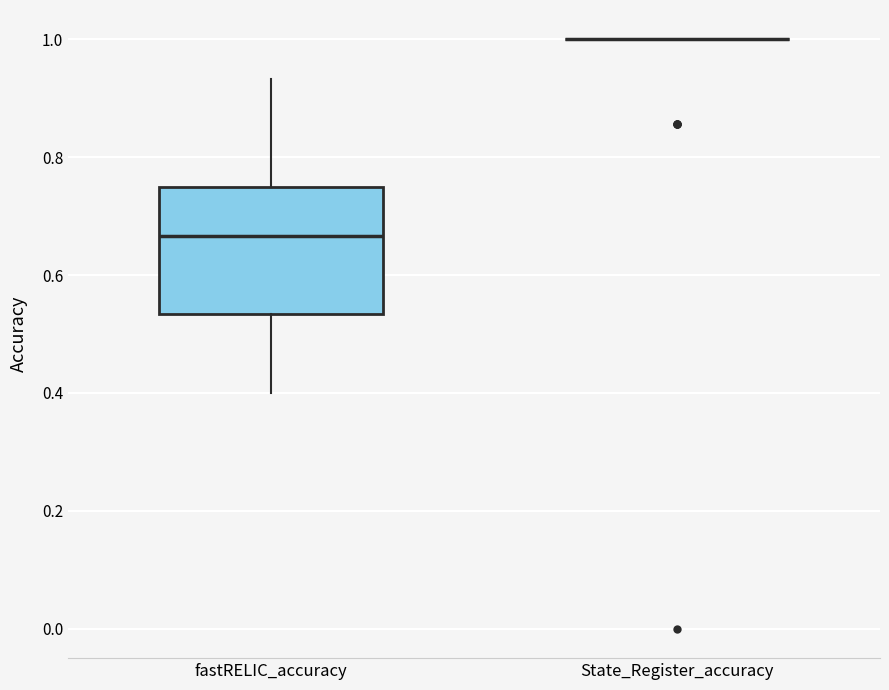

Reading left to right, transcribe this box plot: for each box, give where its median line is, the range the box spans, and where its two whiskers end, as read against the y-axis. The values are not printed on the chart, so give them approximately, as read against the axis.

fastRELIC_accuracy: median 0.66, box 0.54 to 0.76, whiskers 0.40 to 0.94
State_Register_accuracy: box collapsed to a line at 1.00, whiskers 1.00 to 1.00